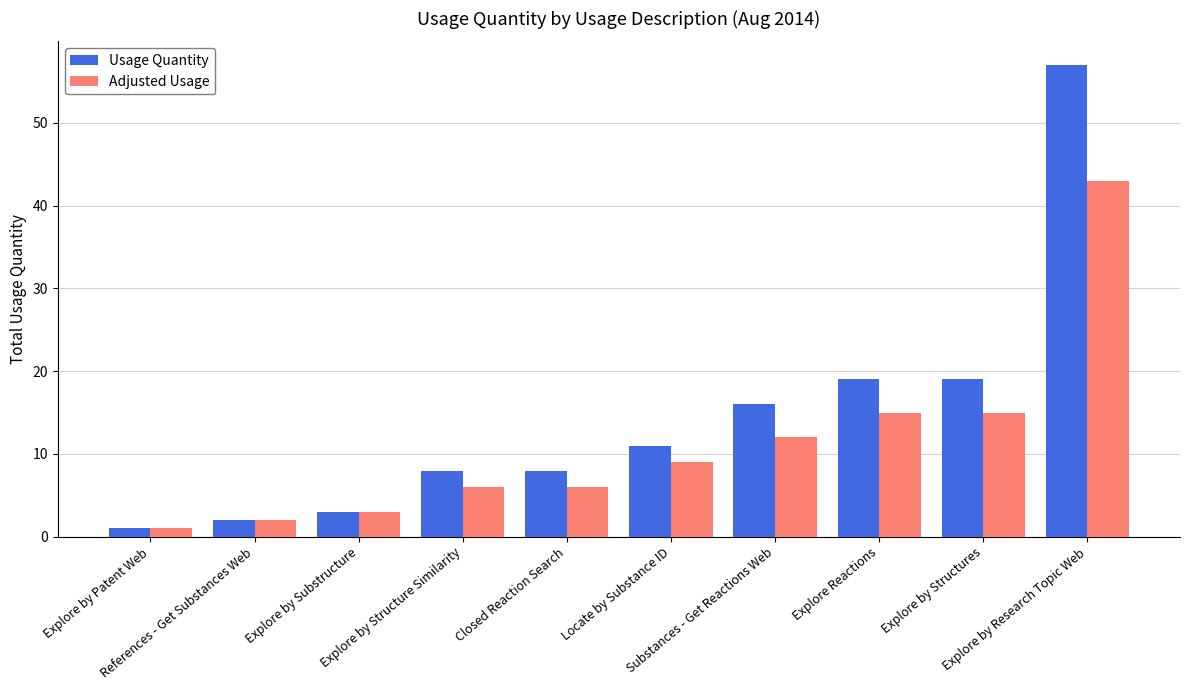

Which series has the largest range (max minus min)?

Usage Quantity